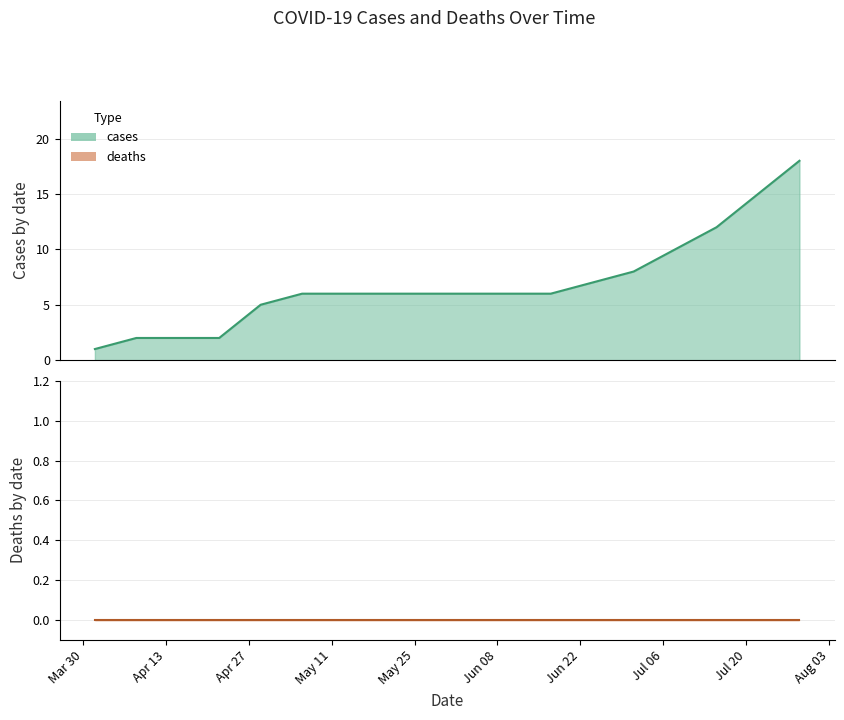

What is the change in value from 2020-06-17 to 2020-07-22?

+9